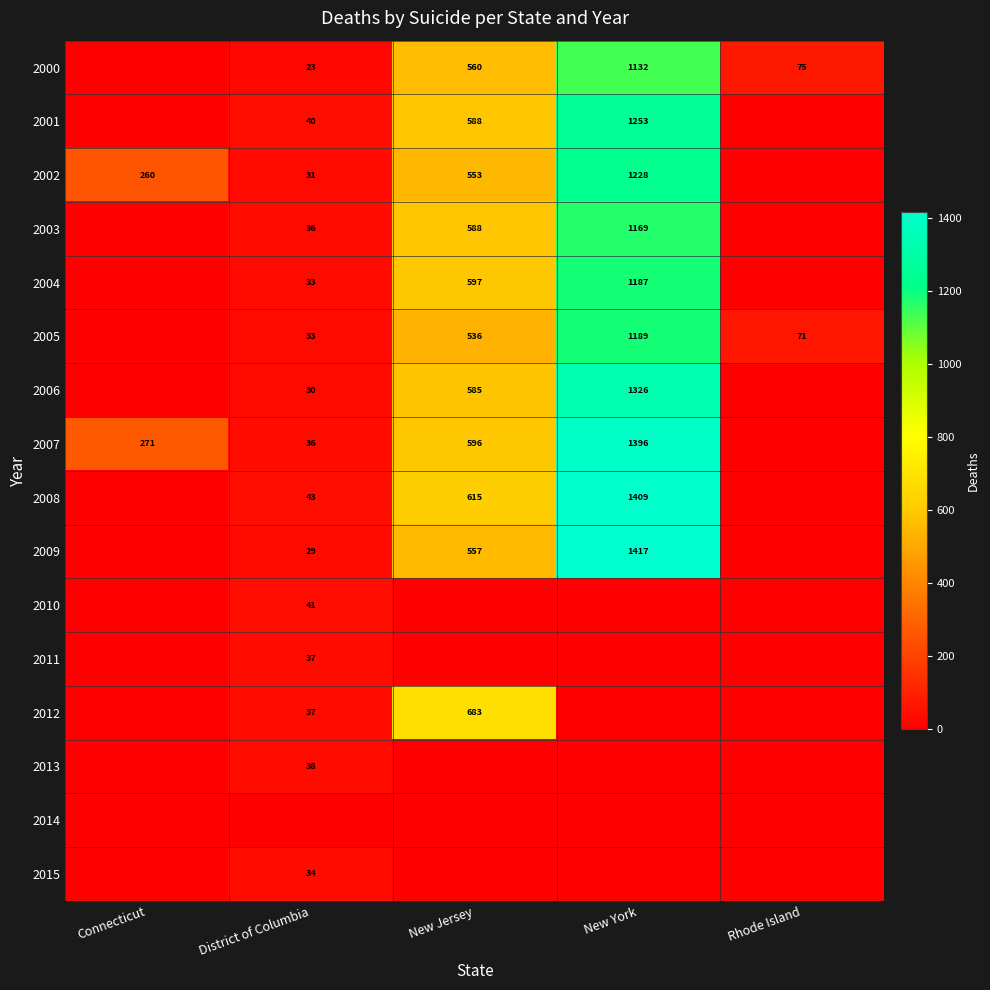

What is the sum of the 2005 values at New York and Rhode Island?

1260